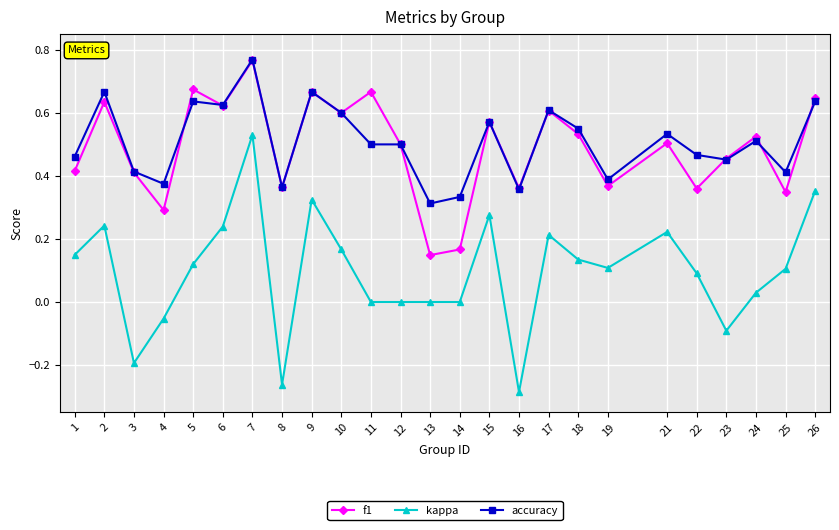

What is the sum of the accuracy values at 22 and 11?

1.0